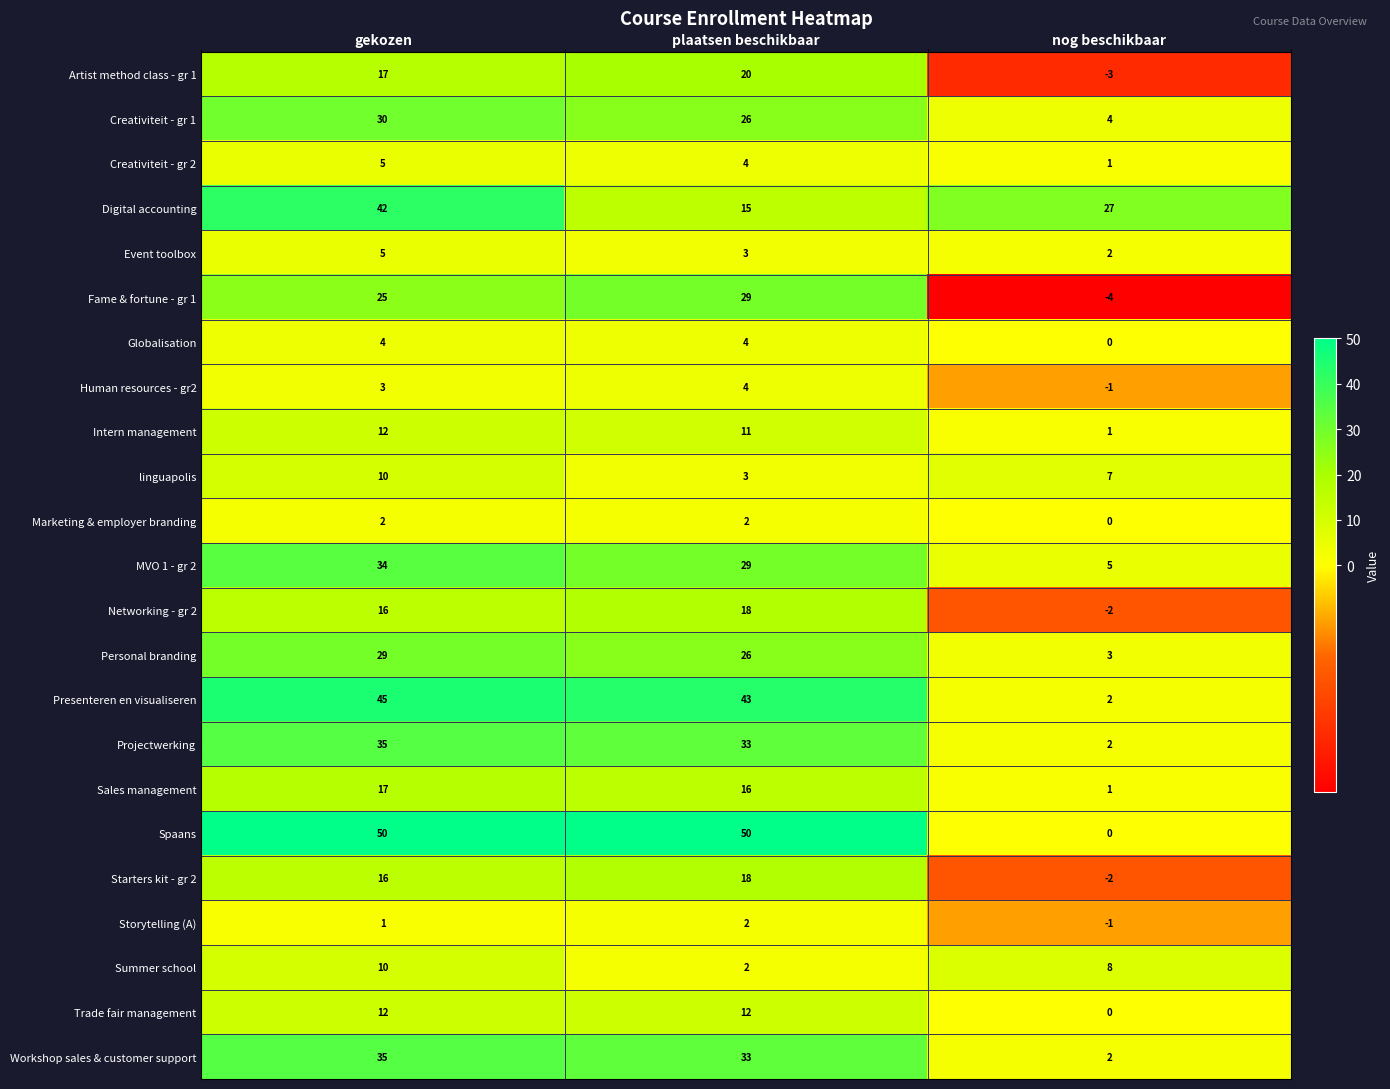

What is the maximum value shown in the chart?

50